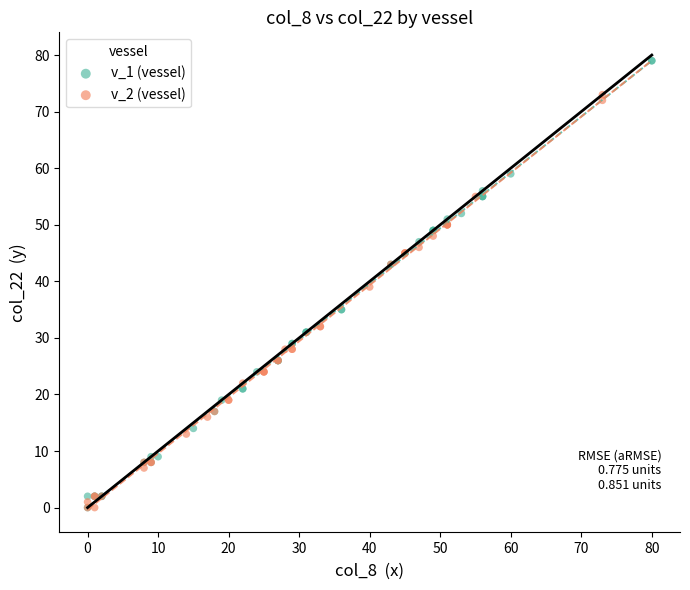

Which series has the largest Y range (max minus min)?

v_1 (vessel)